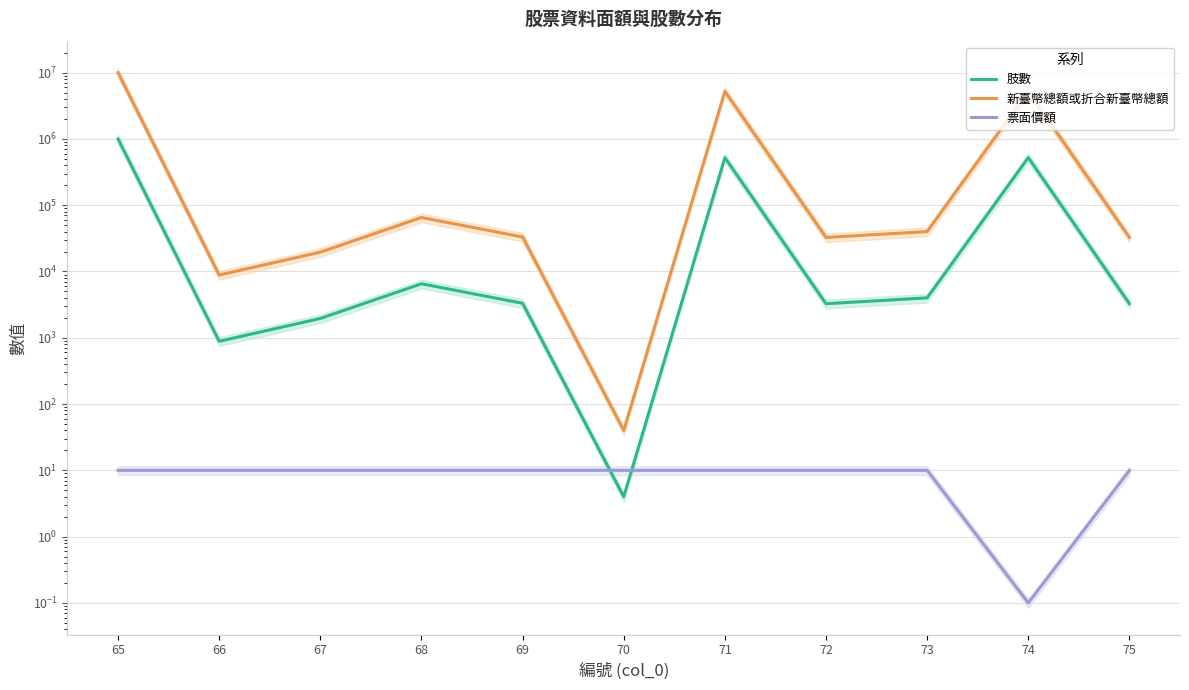

Count the 票面價額 values in the range 10 to 11.

10